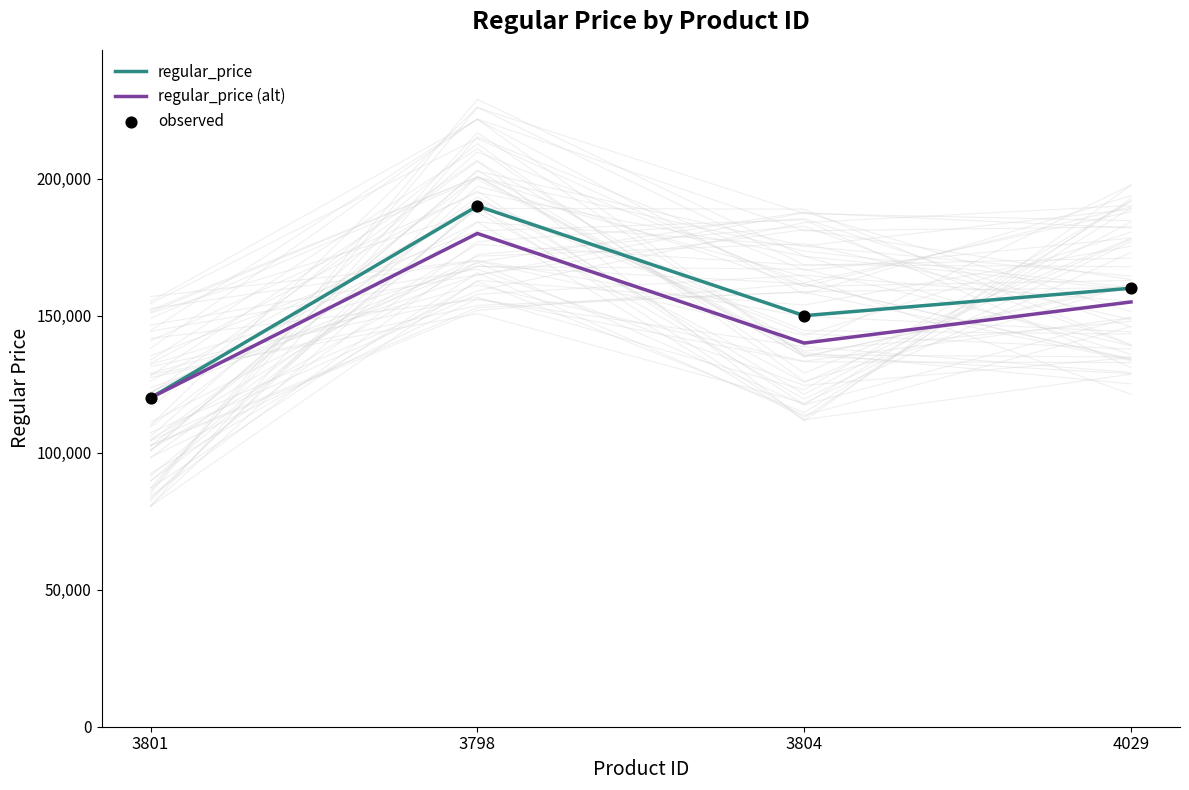

Is the value of observed at 3801 greater than the value of regular_price (alt) at 3801?

No